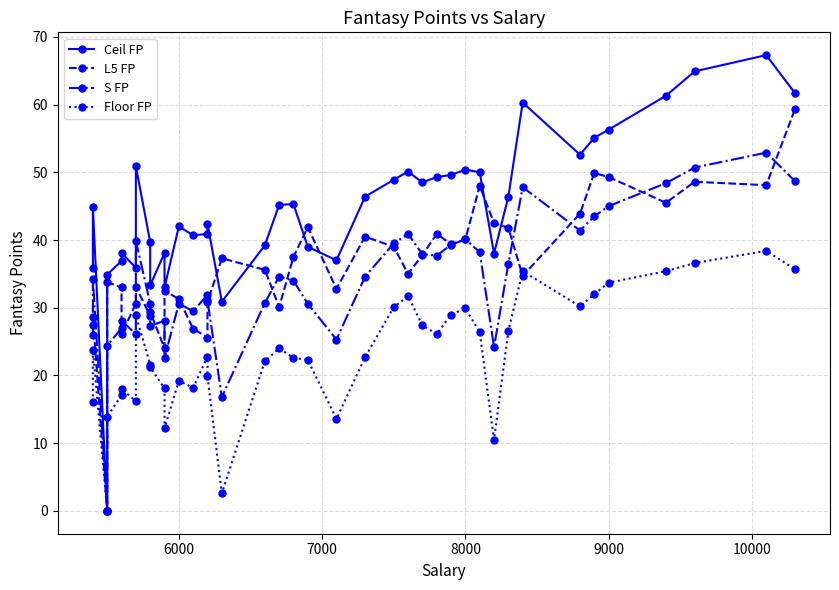

At how many categories does at least one series exceed 48?

16